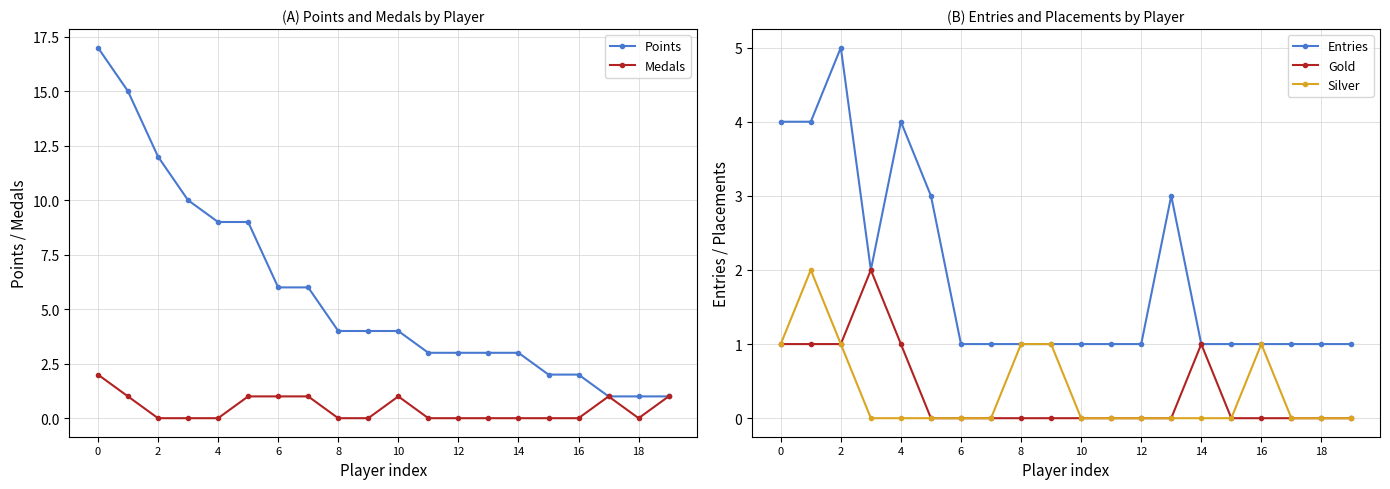

Which series has the largest total across all categories?

Points